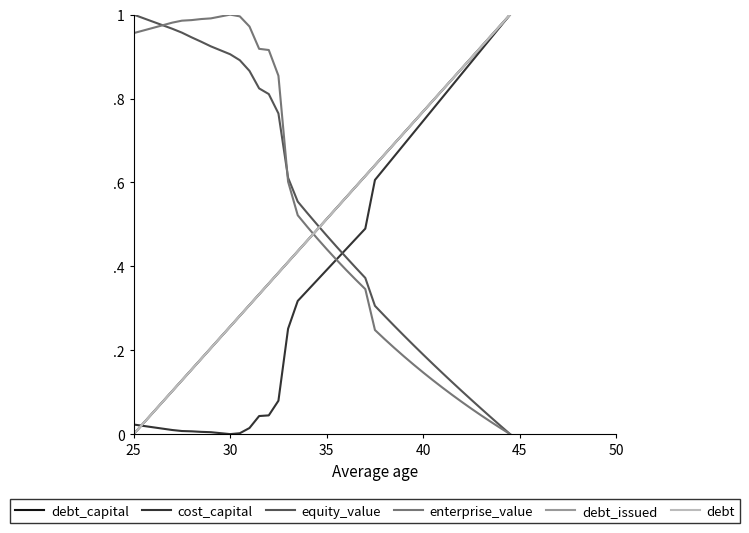

True or false: enterprise_value has more than 1 points higher than both neighbors.

False